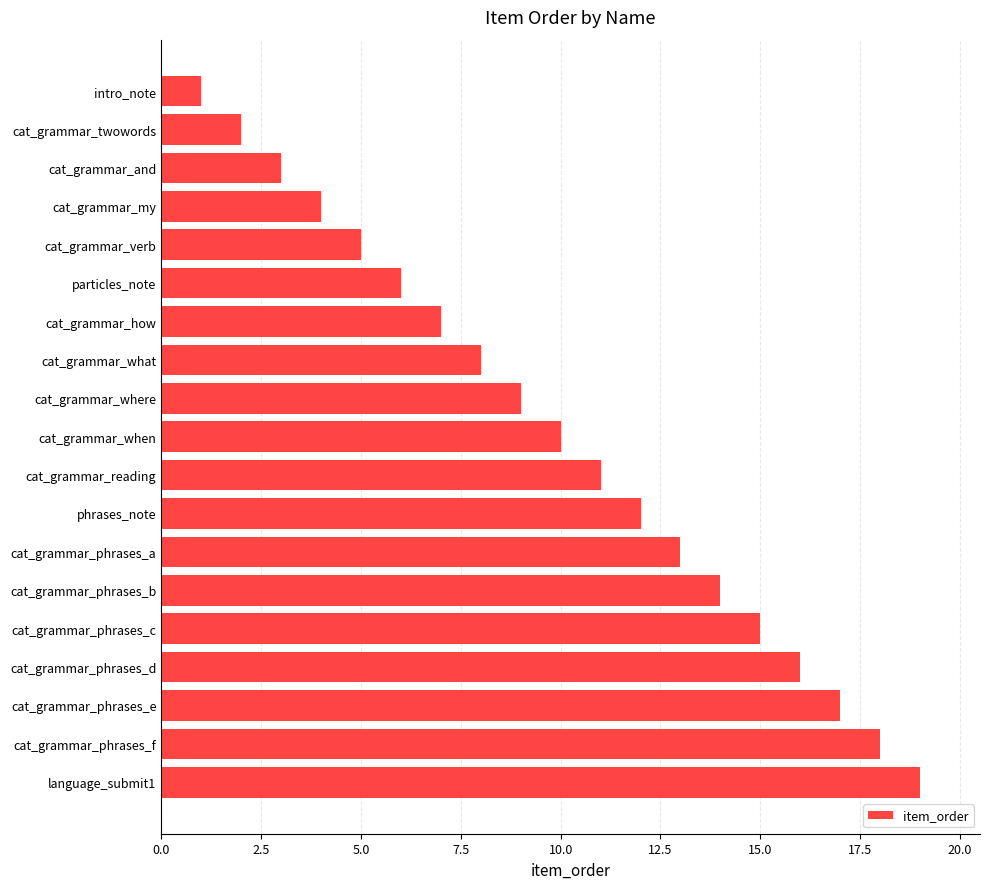

List the labels in order of value, smallest first.

intro_note, cat_grammar_twowords, cat_grammar_and, cat_grammar_my, cat_grammar_verb, particles_note, cat_grammar_how, cat_grammar_what, cat_grammar_where, cat_grammar_when, cat_grammar_reading, phrases_note, cat_grammar_phrases_a, cat_grammar_phrases_b, cat_grammar_phrases_c, cat_grammar_phrases_d, cat_grammar_phrases_e, cat_grammar_phrases_f, language_submit1